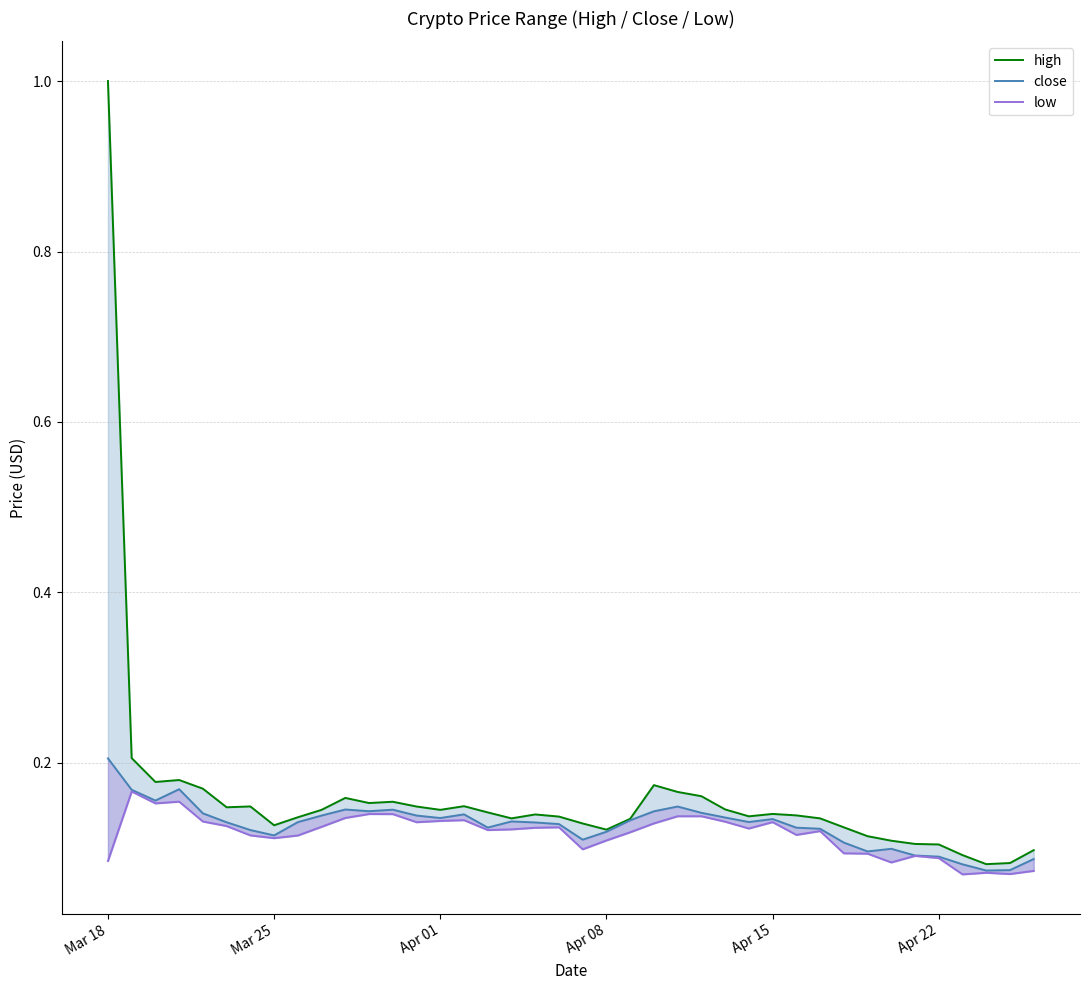

What is the maximum value shown in the chart?

1.0